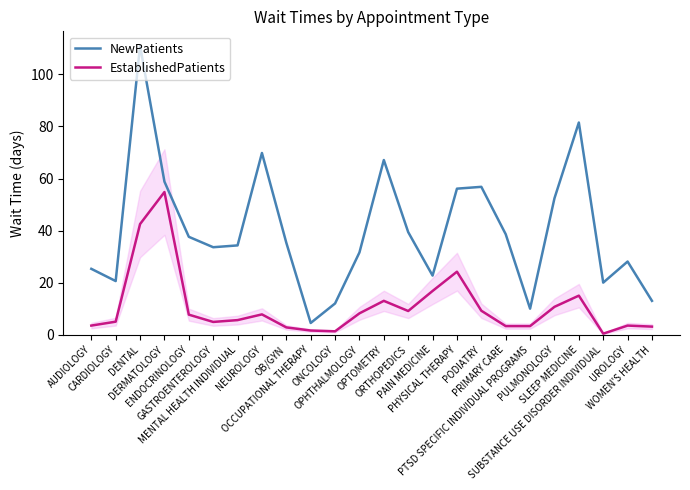

True or false: NewPatients and EstablishedPatients intersect in this chart.

False